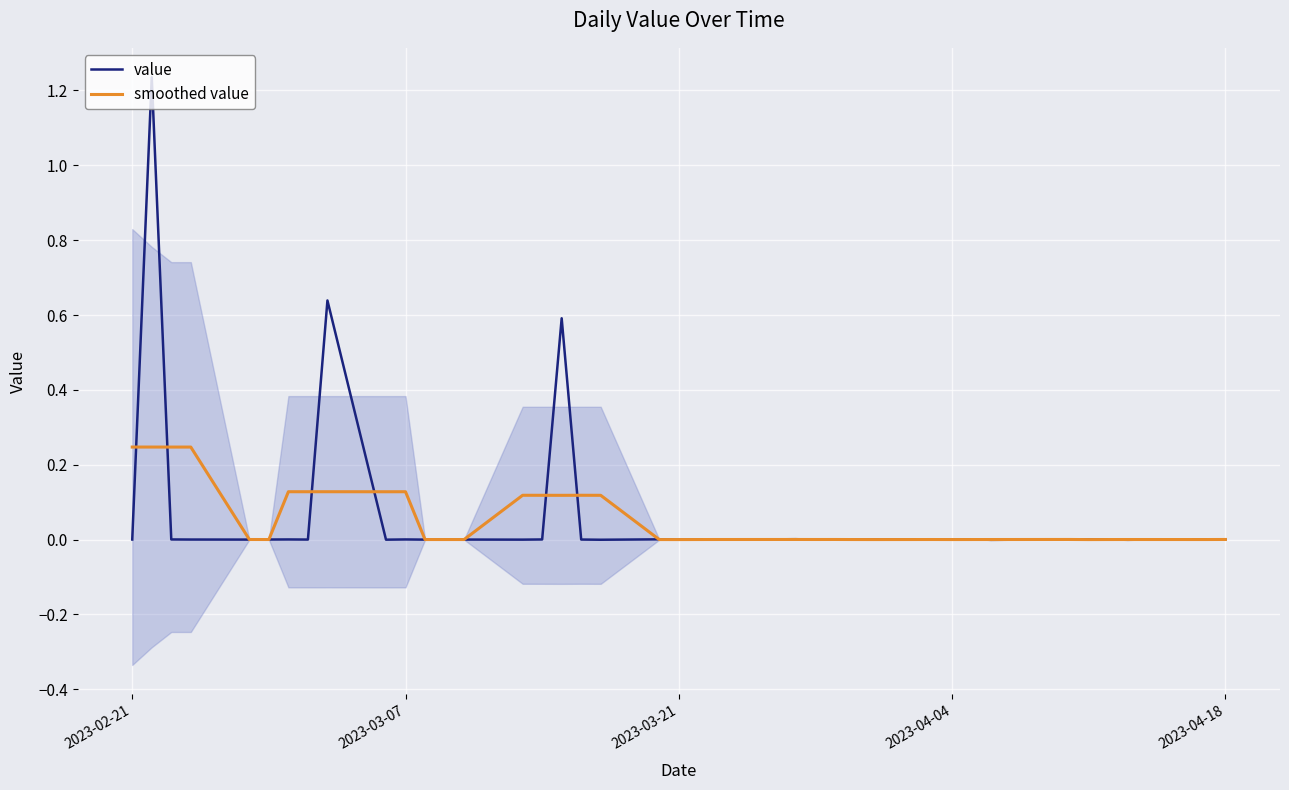

What is the sum of all value values?

2.5